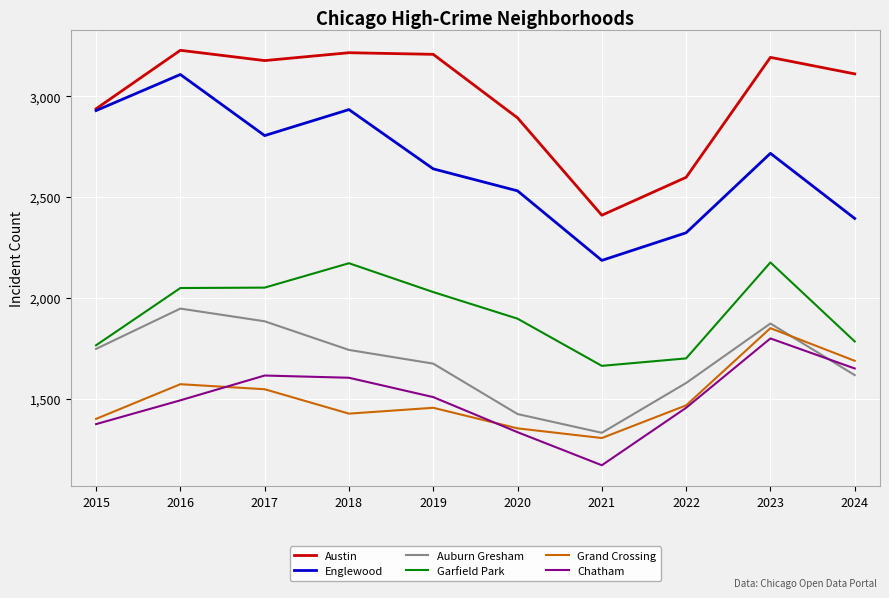

Which category has the lowest value in the Englewood series?

2021